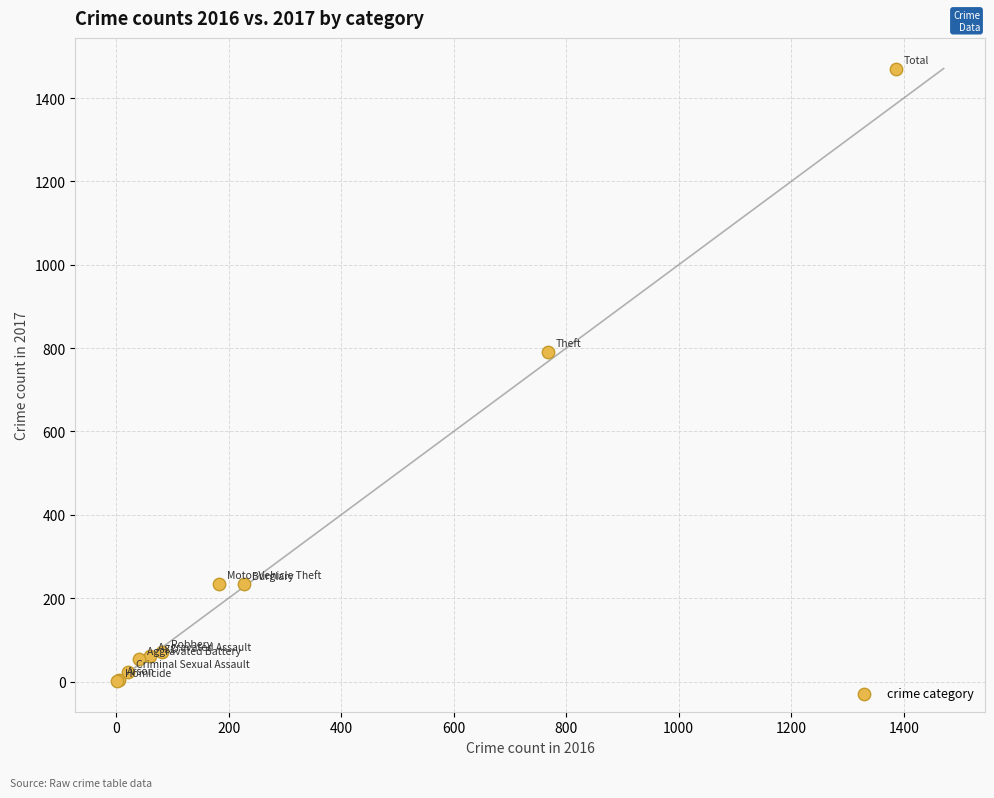

What Y value in the scatter plot is closest to 736?

791